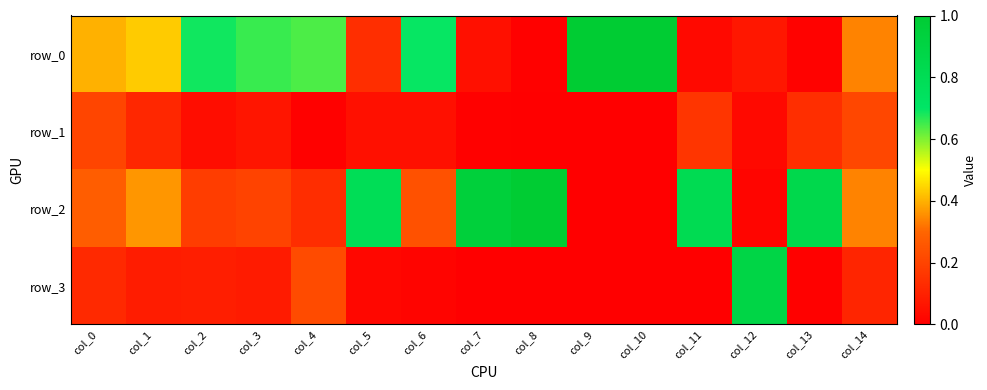

What is the difference between the highest and lowest values at col_10?

1.0